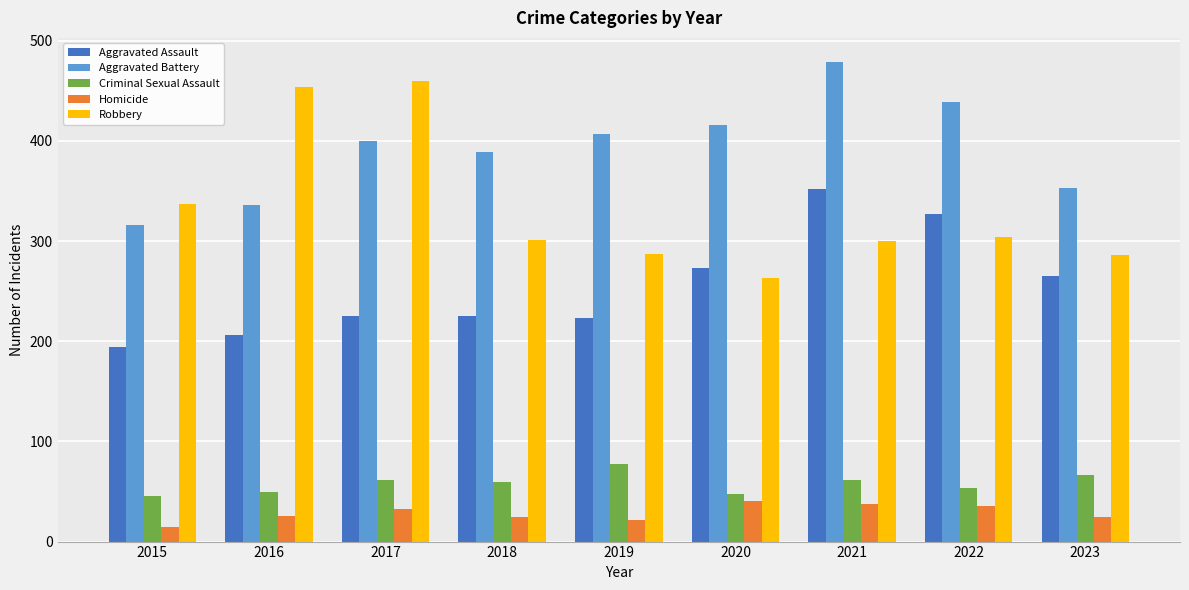

Which series has the widest spread of values?

Robbery